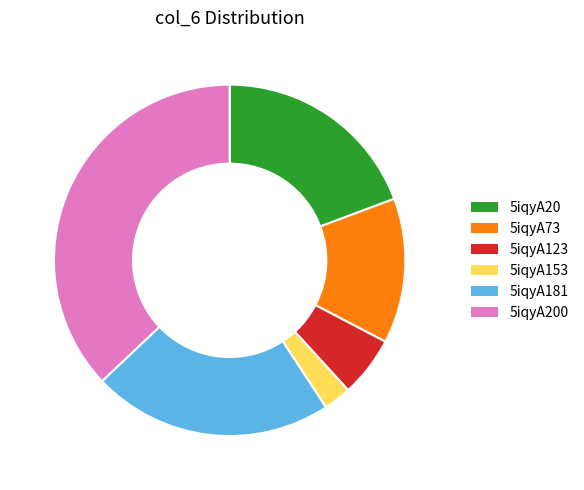

What is the largest slice in the pie chart?

5iqyA200